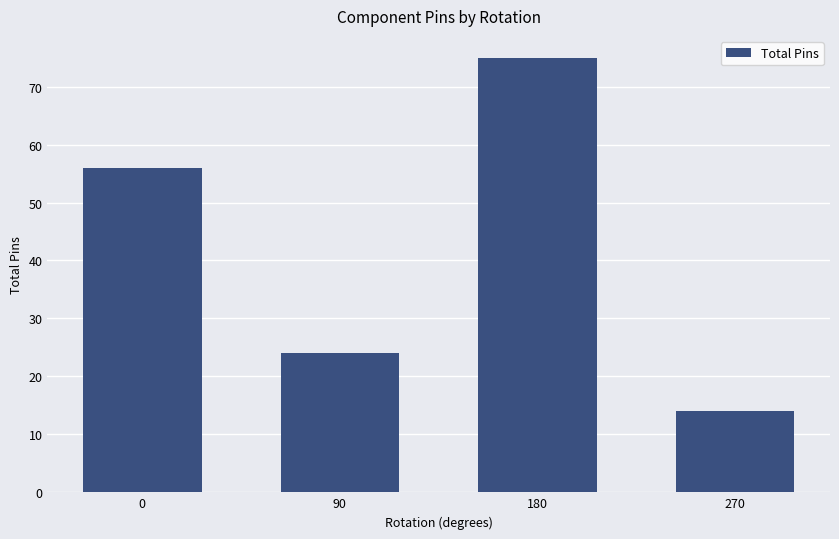

What is the change in value from 90 to 270?

-10